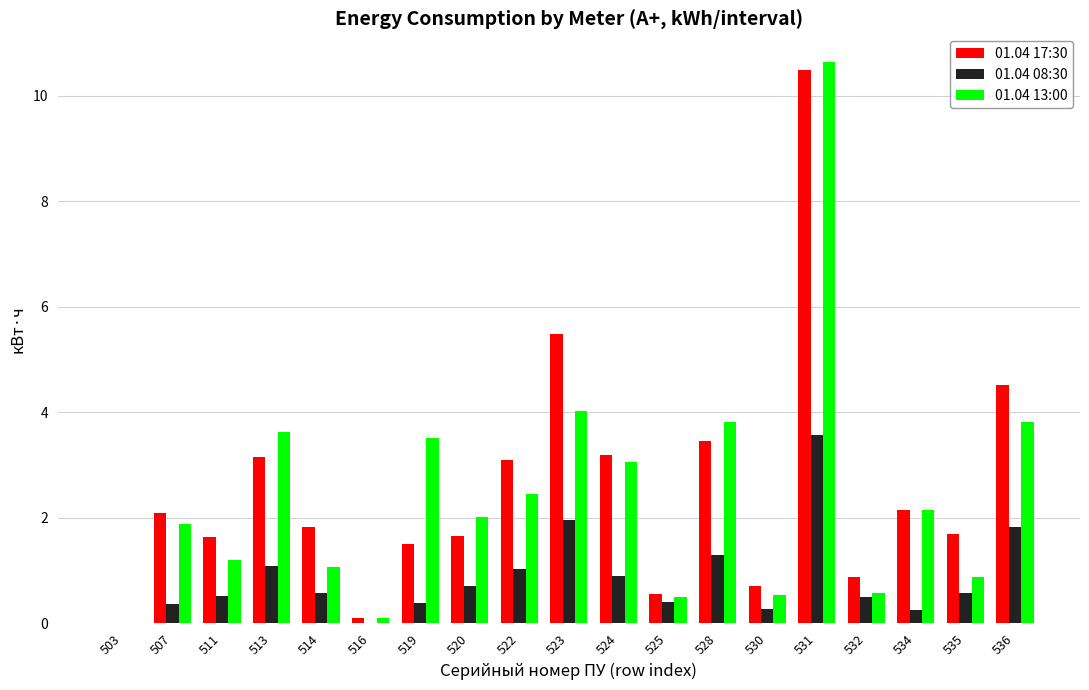

What are all the series names shown in the legend?

01.04 17:30, 01.04 08:30, 01.04 13:00